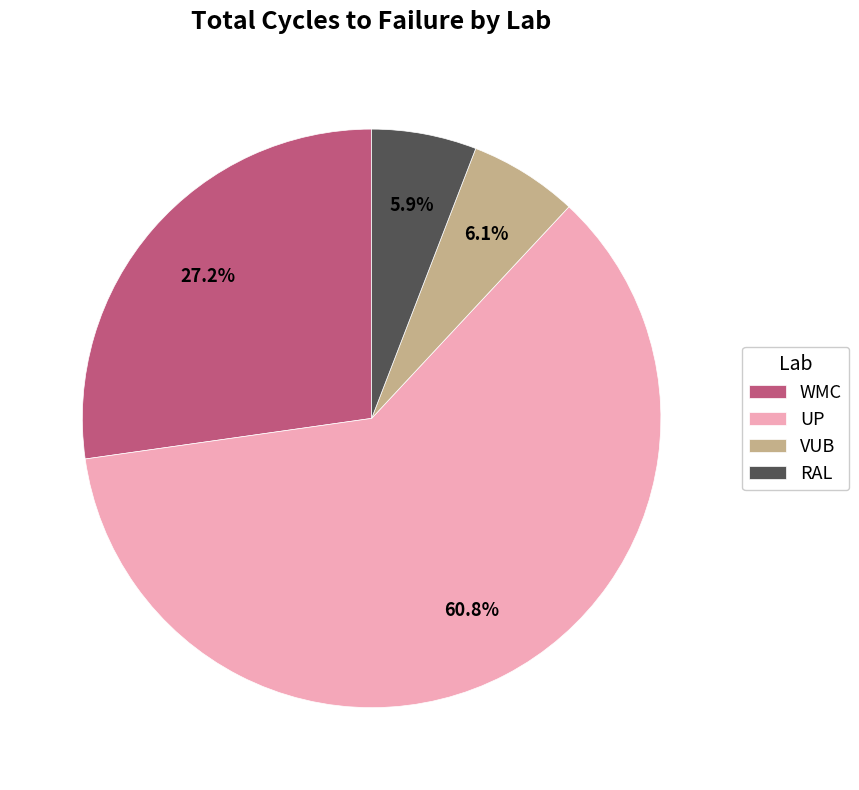

What is the ratio of the value at WMC to the value at UP?

0.4